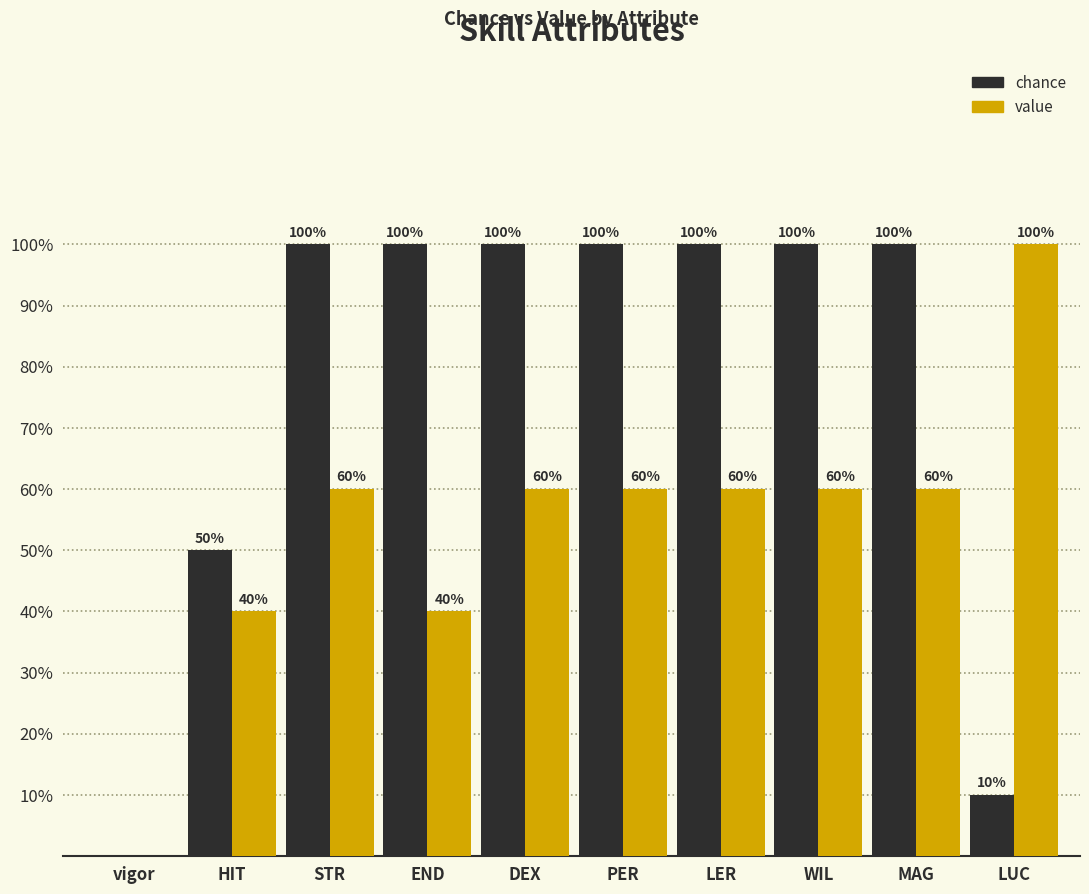

Is the value of chance at PER greater than the value of value at STR?

Yes